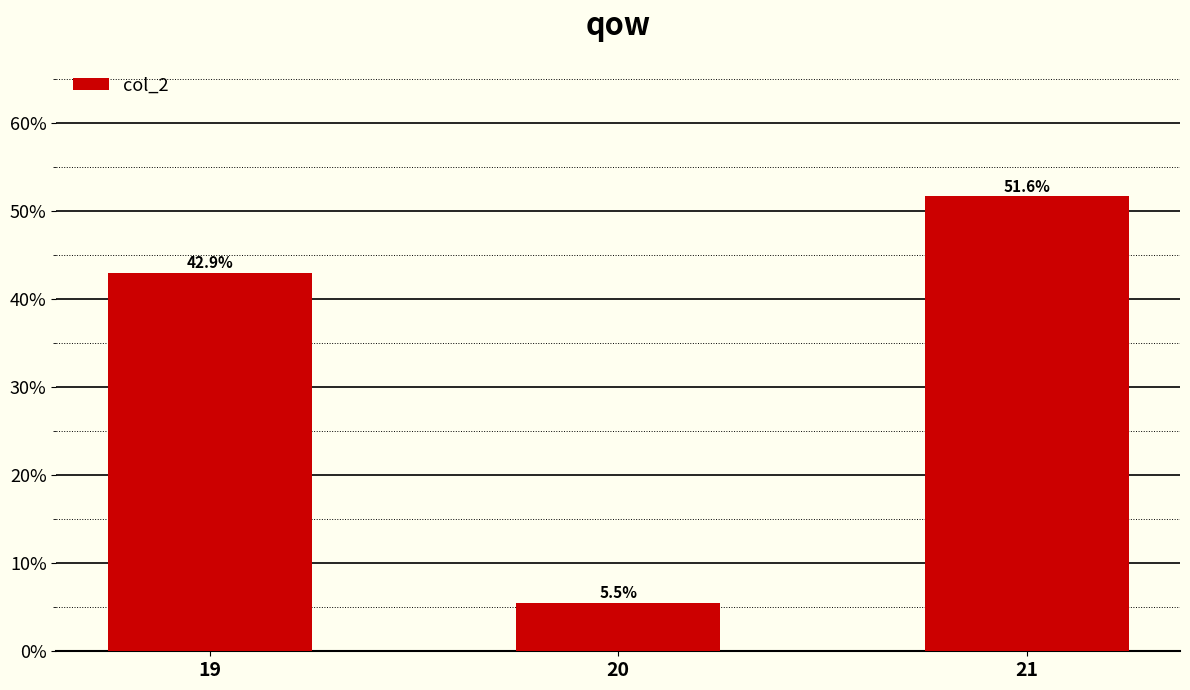

Which label corresponds to the largest value in the chart?

21